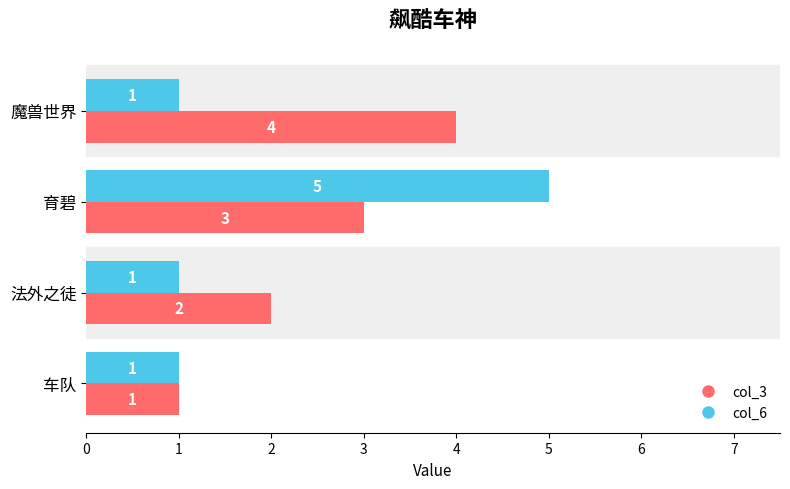

Where is col_3 nearest to the value 2?

法外之徒